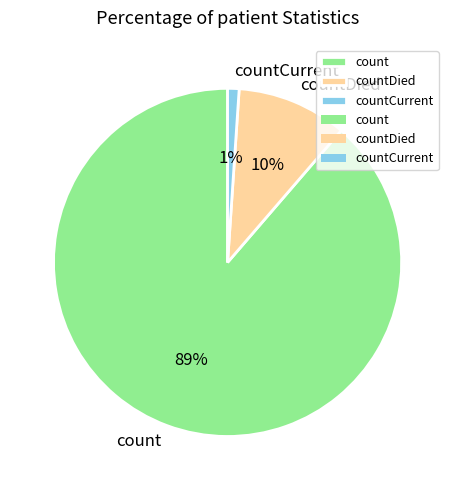

Which category has the biggest portion of the pie?

count